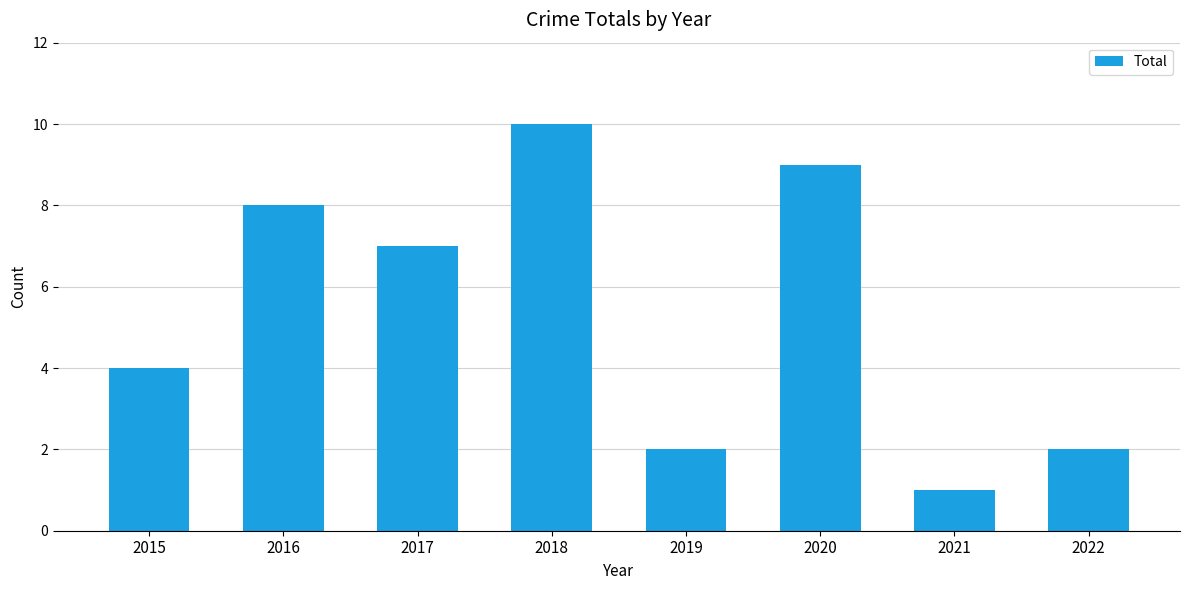

Does the chart contain any negative values?

No